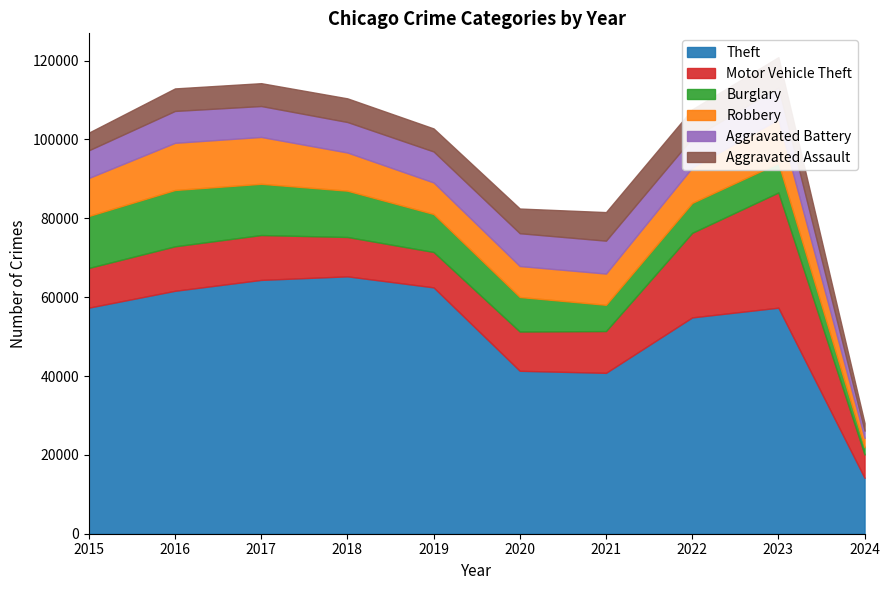

What is the total value across all series at 2017?

114285